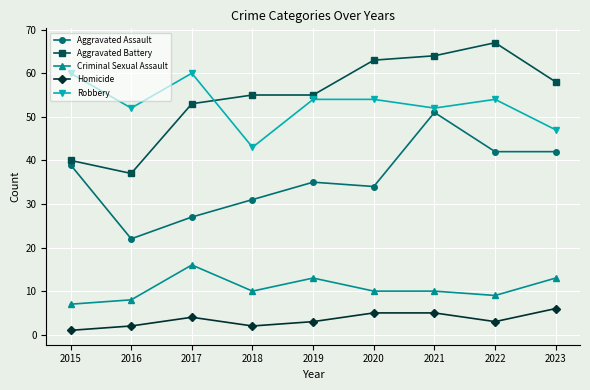

The value of Aggravated Assault at 2020 is 9. True or false?

False